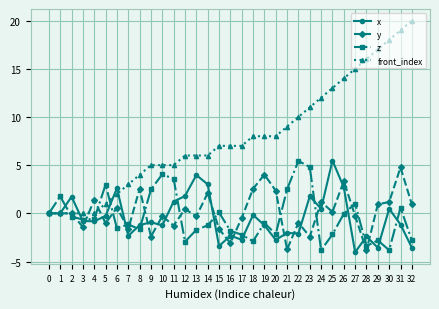

Does the chart display data point markers on the line(s)?

Yes